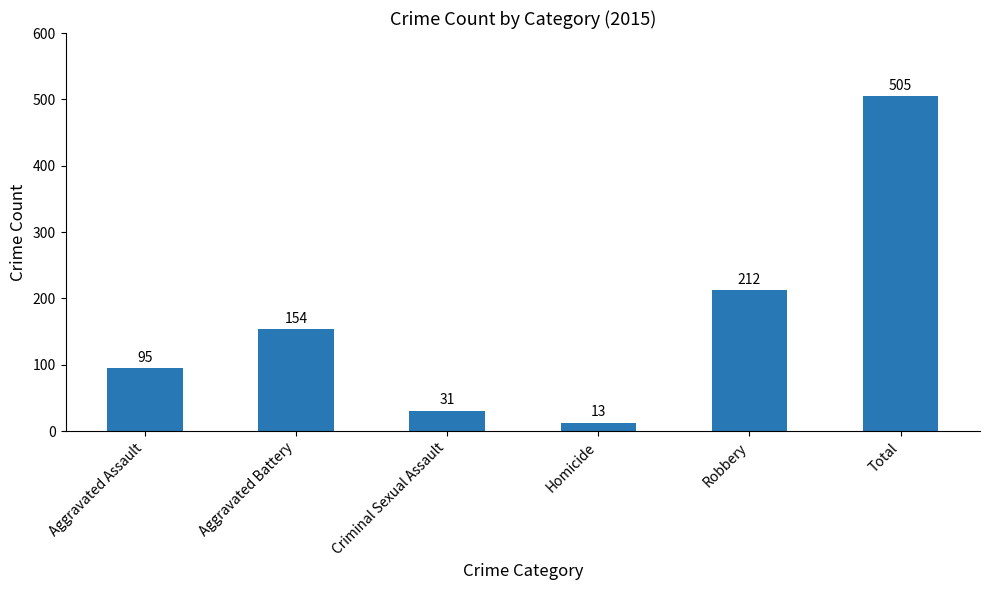

What is the greatest value displayed?

505